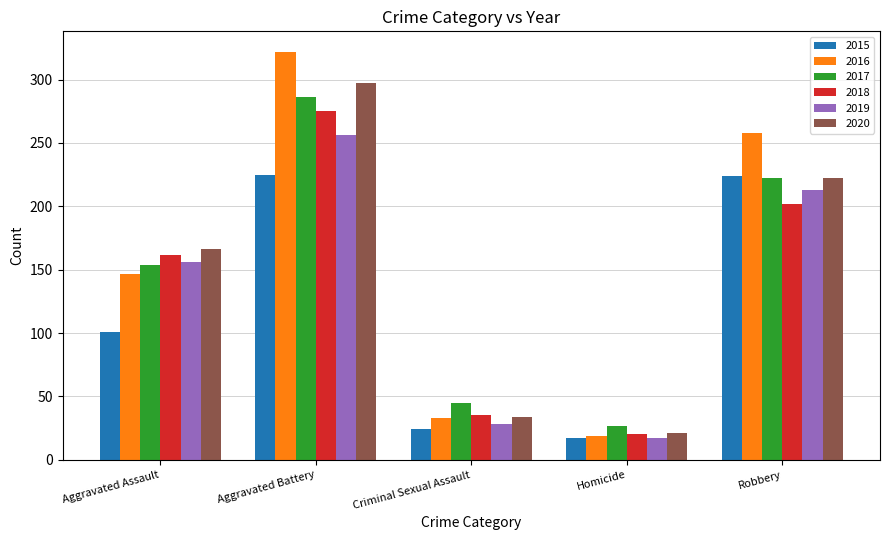

Which series changed the most between Aggravated Battery and Homicide?

2016